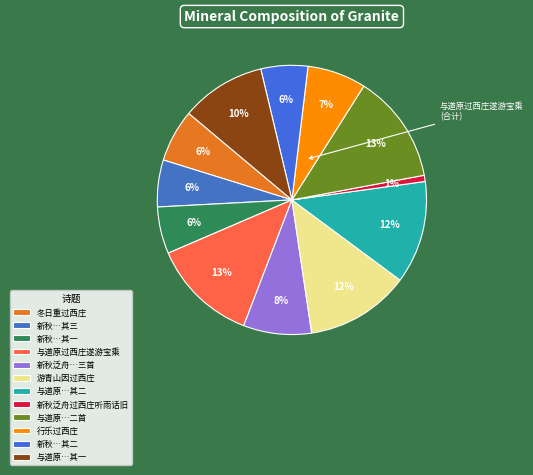

Count the number of slices in the pie.

12